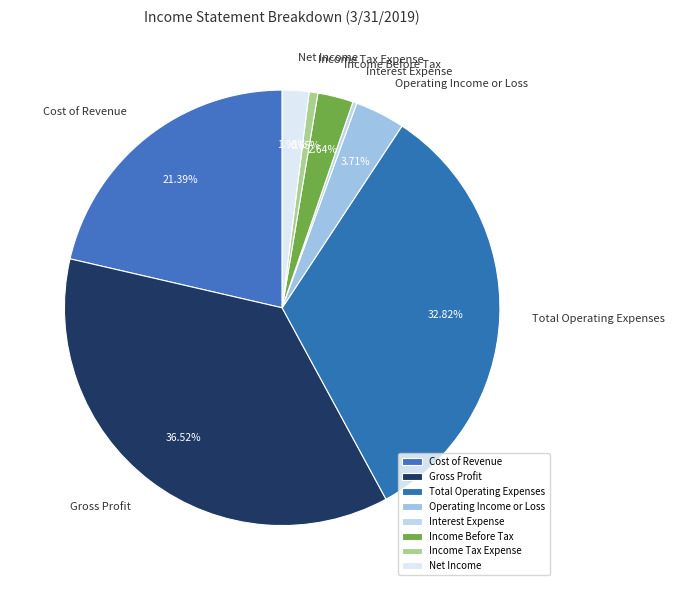

Combined, what portion of the pie is Total Operating Expenses and Operating Income or Loss?

36.5%